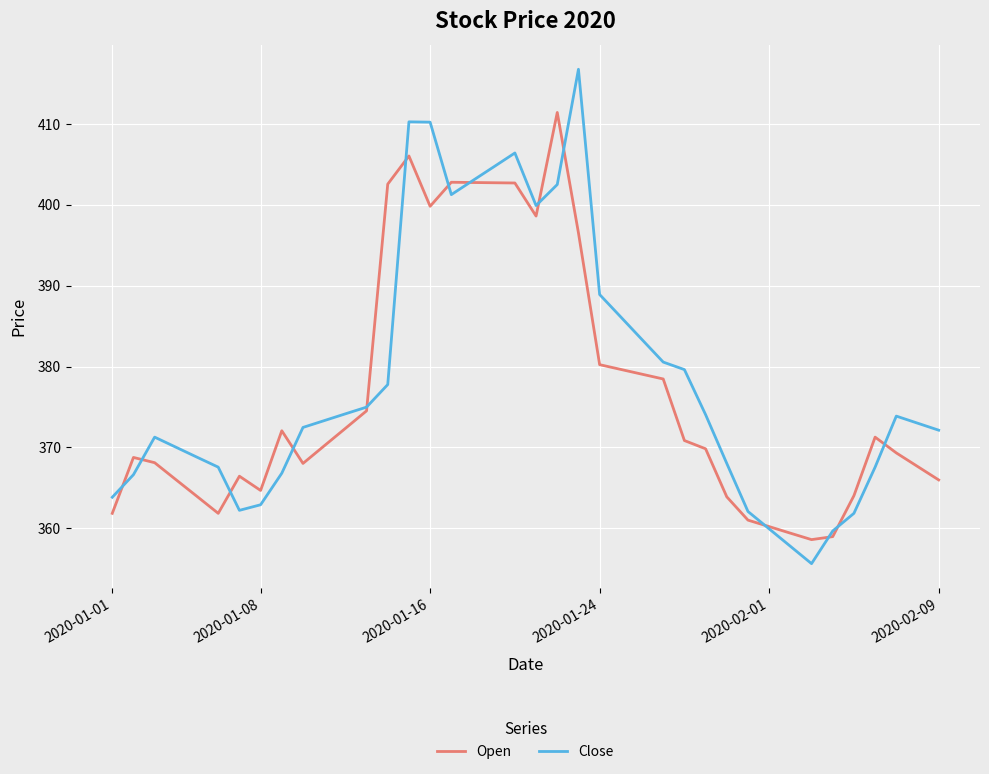

List the series in order of their peak value, highest first.

Close, Open